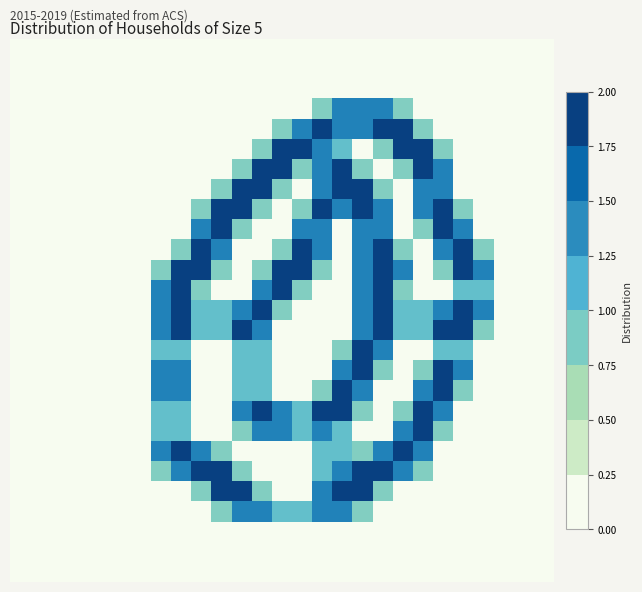

At how many categories does at least one series exceed 1?

17